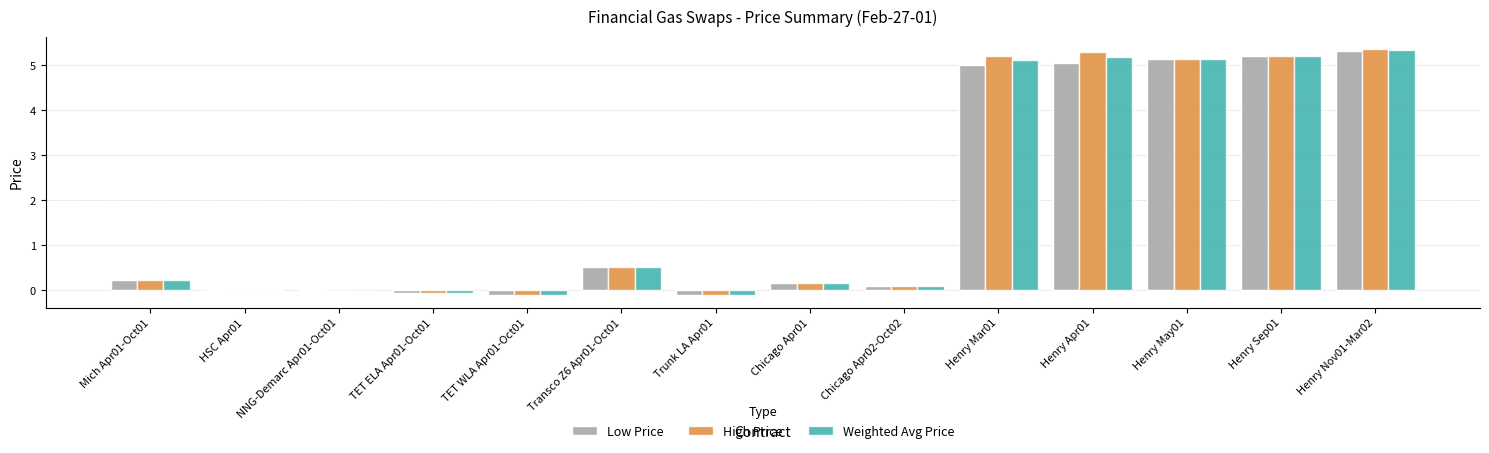

Which series has the widest spread of values?

High Price